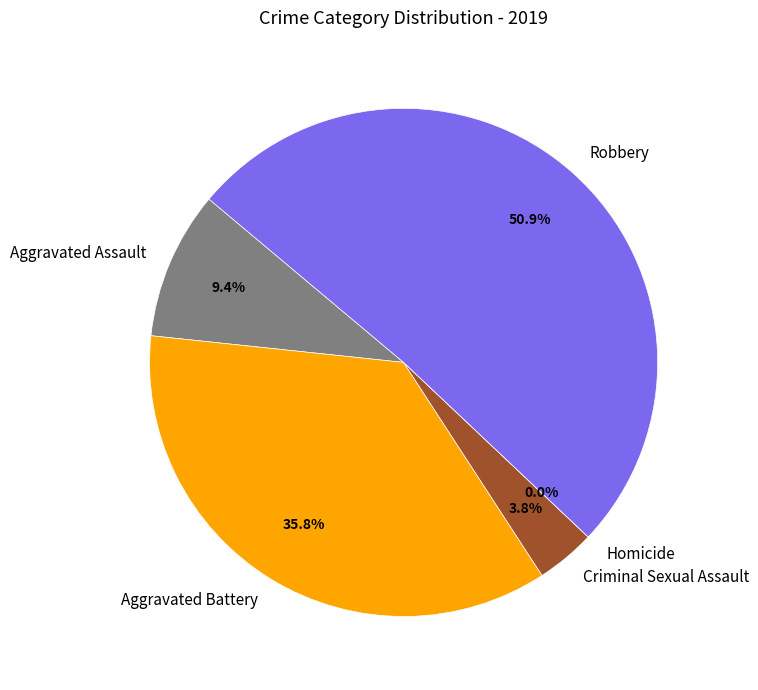

Is the sum of Homicide and Robbery greater than half?

Yes